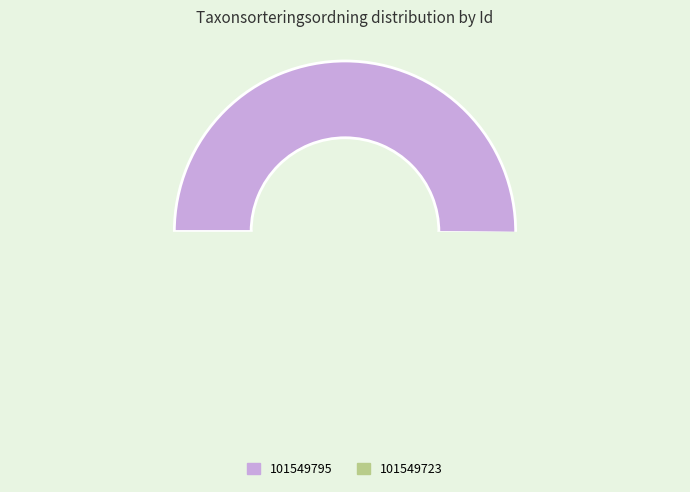

What is the total percentage of 101549795 and 101549723?

100.0%